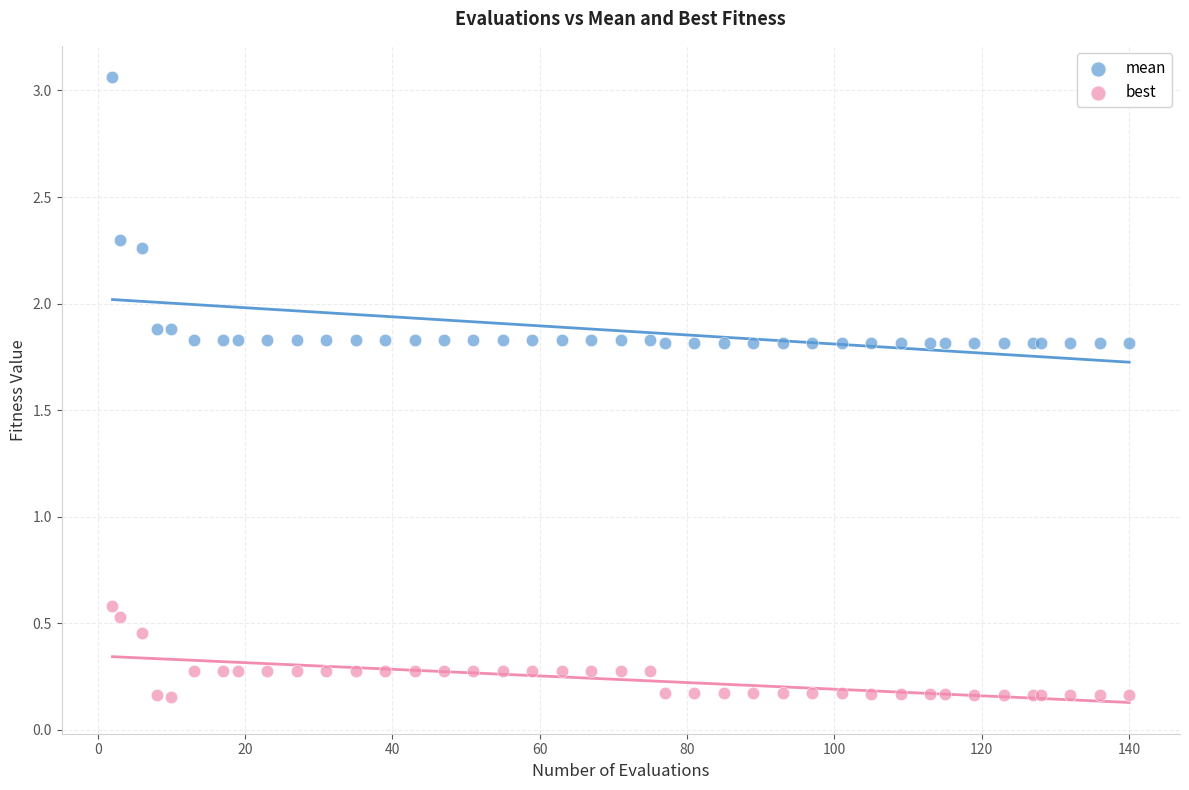

Which series contains the highest Y value?

mean